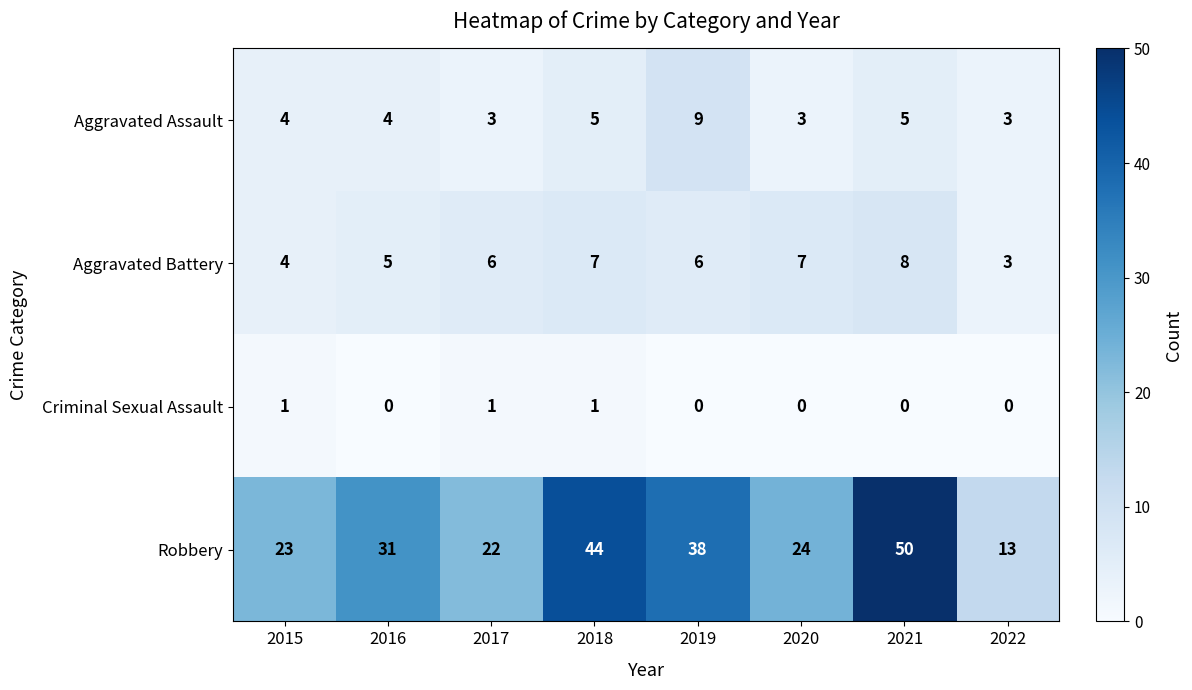

At how many categories does at least one series exceed 18?

7